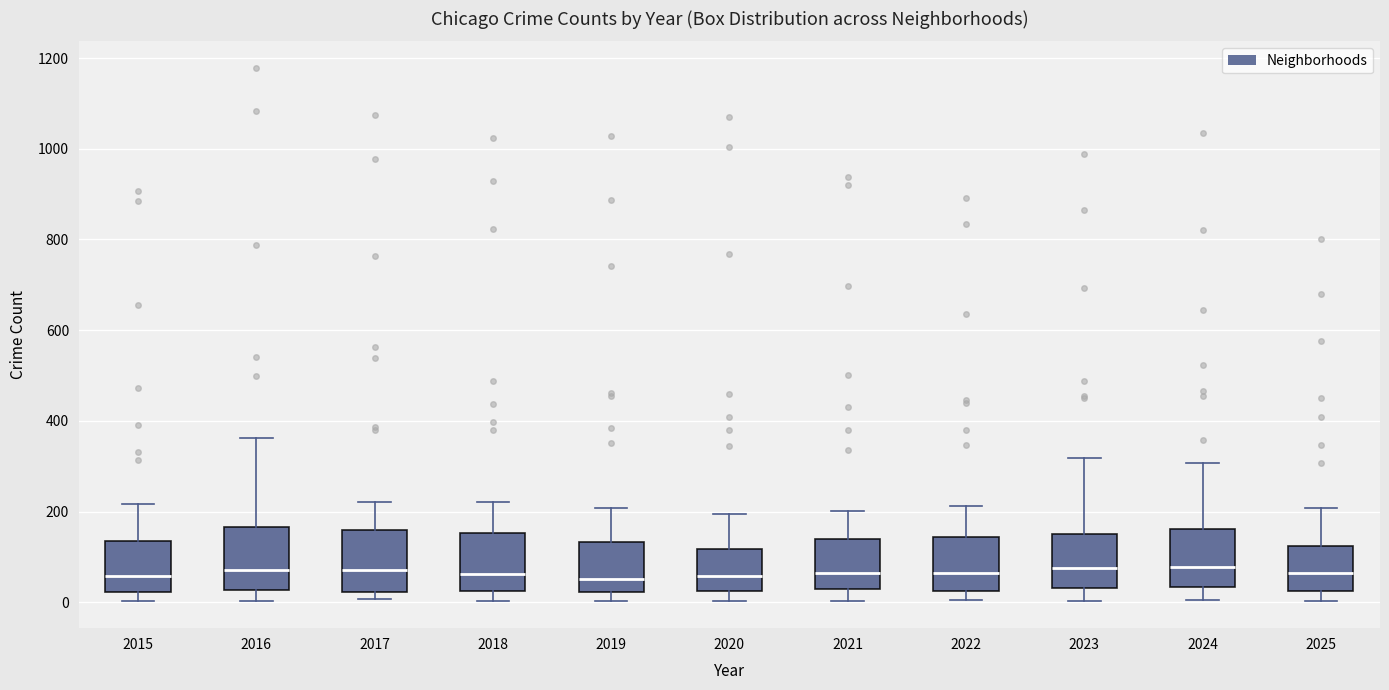

Reading left to right, read every box against the y-axis: the position of its median line, the range the box covers, and the ends of its whiskers. The values are not printed on the chart, so give them approximately, as read against the axis.

2015: median 60, box 20 to 140, whiskers 0 to 220
2016: median 80, box 20 to 160, whiskers 0 to 360
2017: median 80, box 20 to 160, whiskers 0 to 220
2018: median 60, box 20 to 160, whiskers 0 to 220
2019: median 60, box 20 to 140, whiskers 0 to 200
2020: median 60, box 20 to 120, whiskers 0 to 200
2021: median 60, box 20 to 140, whiskers 0 to 200
2022: median 60, box 20 to 140, whiskers 0 to 220
2023: median 80, box 40 to 160, whiskers 0 to 320
2024: median 80, box 40 to 160, whiskers 0 to 300
2025: median 60, box 20 to 120, whiskers 0 to 200